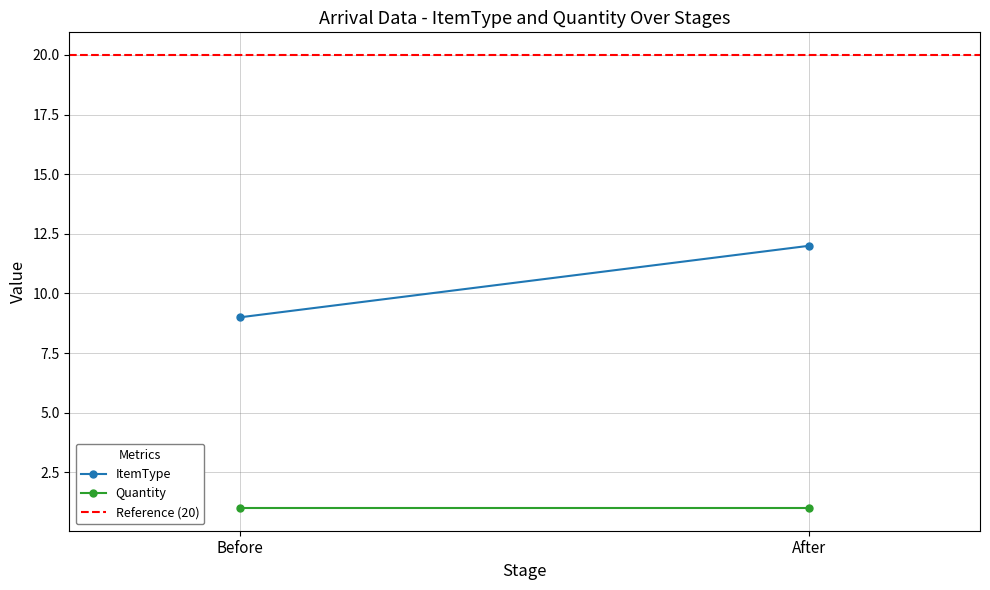

What is the label of the 1st point from the right?

After